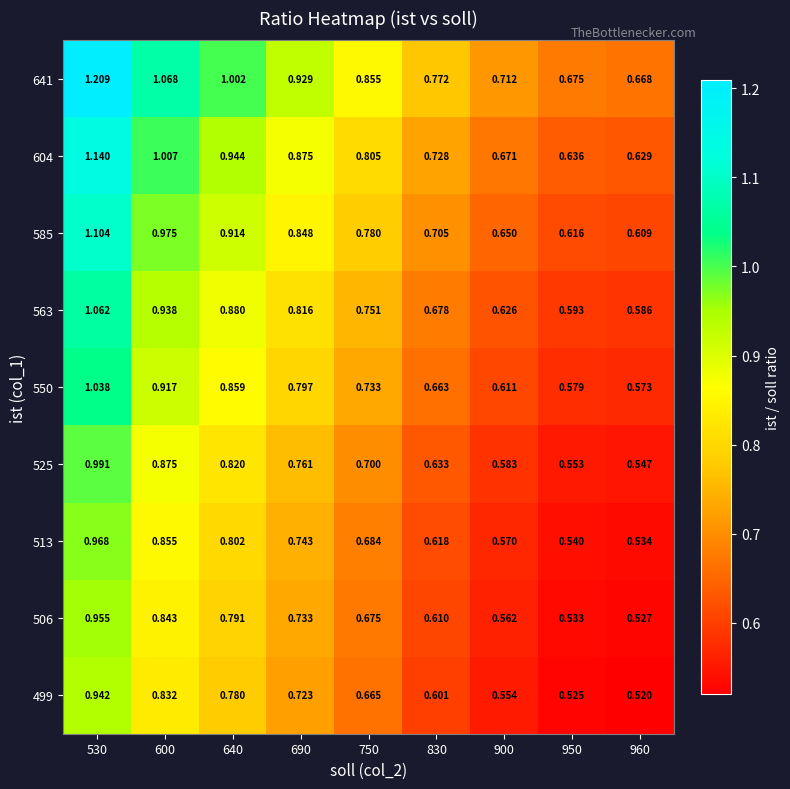

Is the value of 585 at 530 greater than the value of 563 at 960?

Yes